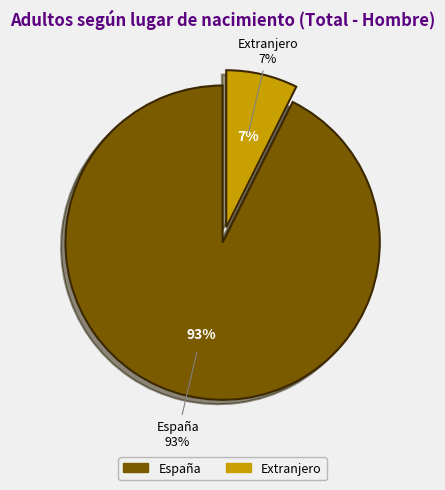

Is it true that Extranjero is 7% of the pie?

True